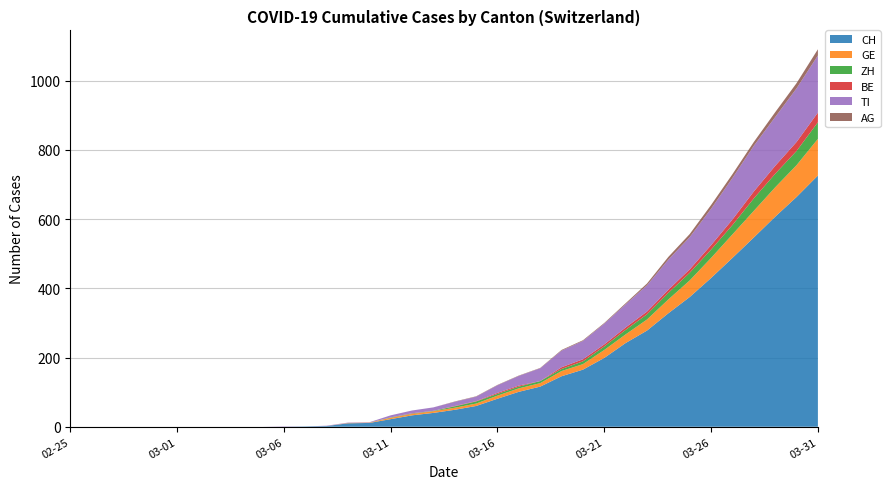

Reading right to left, extract all data points from this chart.

CH: 726	664	607	547	488	430	375	328	278	242	199	165	146	116	101	81	60	49	40	33	22	11	10	2	1	0	0	0	0	0	0	0	0	0	0	0
GE: 106	92	85	77	68	58	48	40	32	25	23	16	15	10	10	9	7	6	5	4	4	1	1	0	0	0	0	0	0	0	0	0	0	0	0	0
ZH: 48	41	39	36	27	24	22	19	15	13	10	8	6	6	5	5	6	4	1	1	1	0	0	0	0	0	0	0	0	0	0	0	0	0	0	0
BE: 28	26	23	20	16	13	10	9	8	7	6	6	5	0	3	3	1	1	0	1	0	0	0	0	0	0	0	0	0	0	0	0	0	0	0	0
TI: 165	155	141	132	120	105	93	87	76	67	60	53	48	37	28	22	13	12	10	8	6	1	1	1	0	1	0	0	0	0	0	0	0	0	0	0
AG: 18	15	14	11	11	11	9	8	5	3	2	2	2	1	1	1	1	1	0	0	0	0	0	0	0	0	0	0	0	0	0	0	0	0	0	0